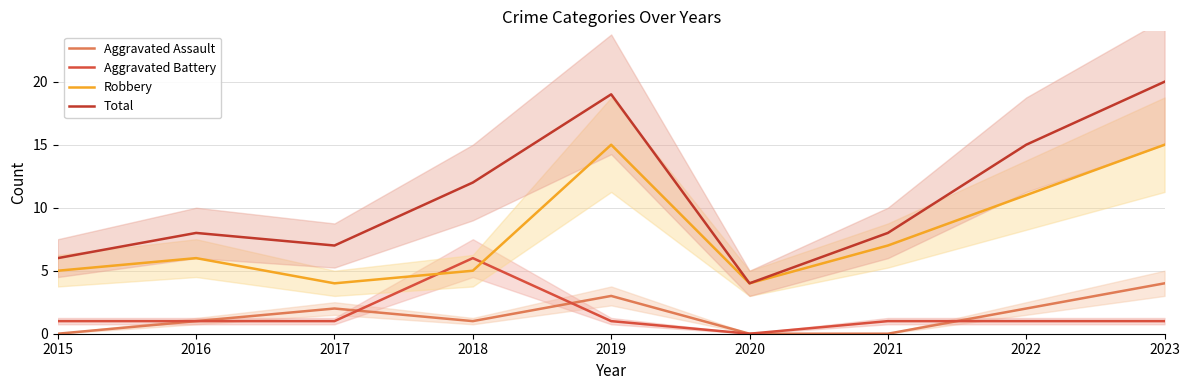

What are all the series names shown in the legend?

Aggravated Assault, Aggravated Battery, Robbery, Total